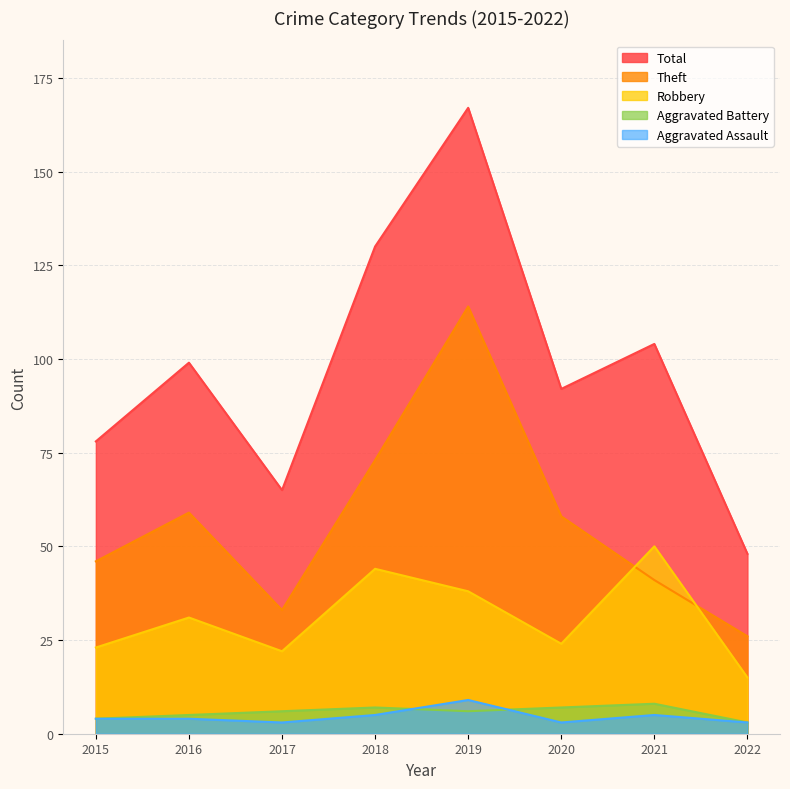

Which series has the largest range (max minus min)?

Total